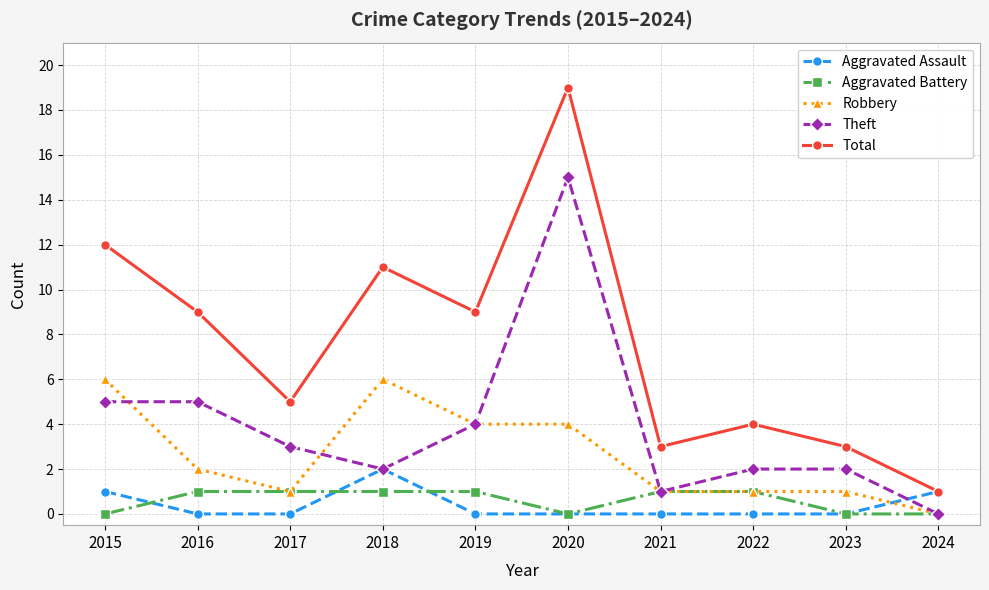

At which label does Total reach its peak?

2020